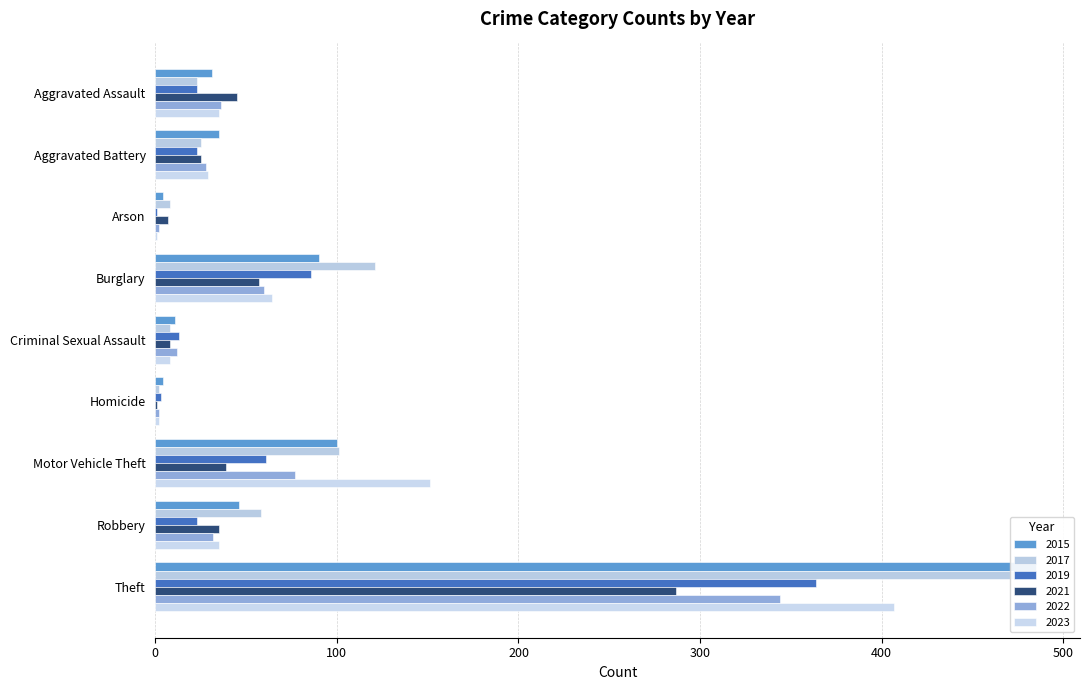

Reading left to right, transcribe all the data shown in this chart.

2015: Aggravated Assault=31	Aggravated Battery=35	Arson=4	Burglary=90	Criminal Sexual Assault=11	Homicide=4	Motor Vehicle Theft=100	Robbery=46	Theft=485
2017: Aggravated Assault=23	Aggravated Battery=25	Arson=8	Burglary=121	Criminal Sexual Assault=8	Homicide=2	Motor Vehicle Theft=101	Robbery=58	Theft=482
2019: Aggravated Assault=23	Aggravated Battery=23	Arson=1	Burglary=86	Criminal Sexual Assault=13	Homicide=3	Motor Vehicle Theft=61	Robbery=23	Theft=364
2021: Aggravated Assault=45	Aggravated Battery=25	Arson=7	Burglary=57	Criminal Sexual Assault=8	Homicide=1	Motor Vehicle Theft=39	Robbery=35	Theft=287
2022: Aggravated Assault=36	Aggravated Battery=28	Arson=2	Burglary=60	Criminal Sexual Assault=12	Homicide=2	Motor Vehicle Theft=77	Robbery=32	Theft=344
2023: Aggravated Assault=35	Aggravated Battery=29	Arson=1	Burglary=64	Criminal Sexual Assault=8	Homicide=2	Motor Vehicle Theft=151	Robbery=35	Theft=407